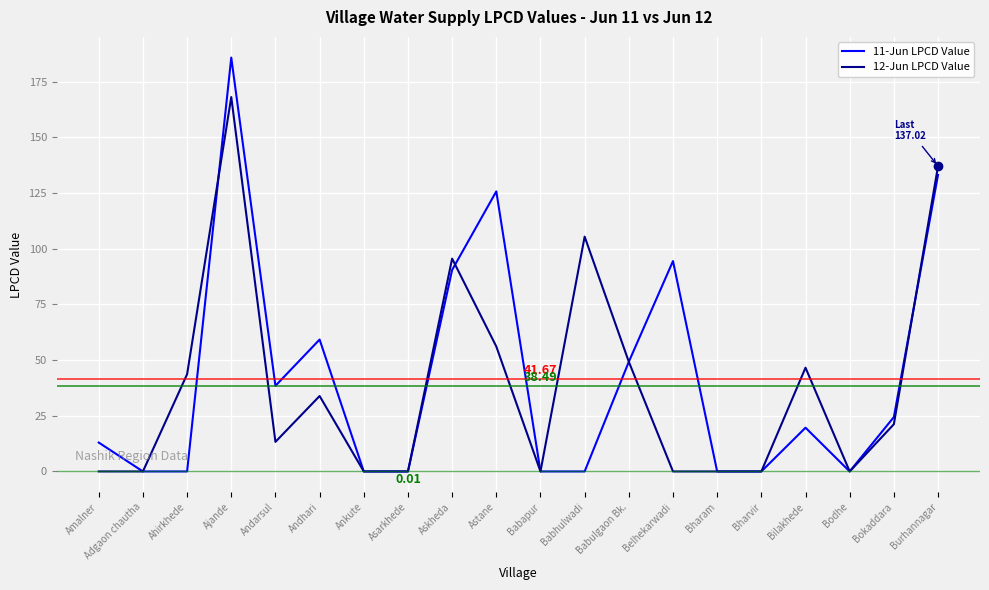

What is the difference between the second highest and minimum values in the 12-Jun LPCD Value series?

137.0